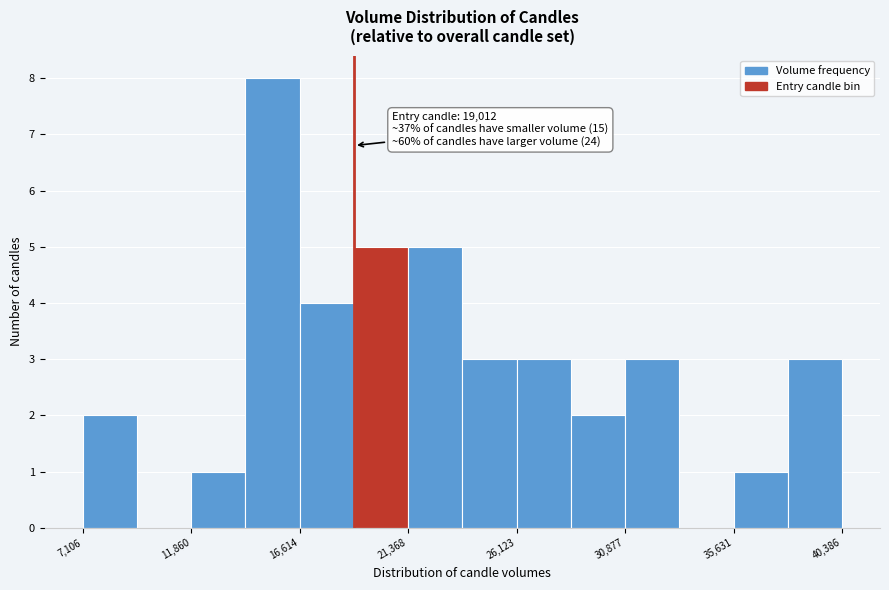

Which range on the x-axis has the tallest bar?

14000 to 16500